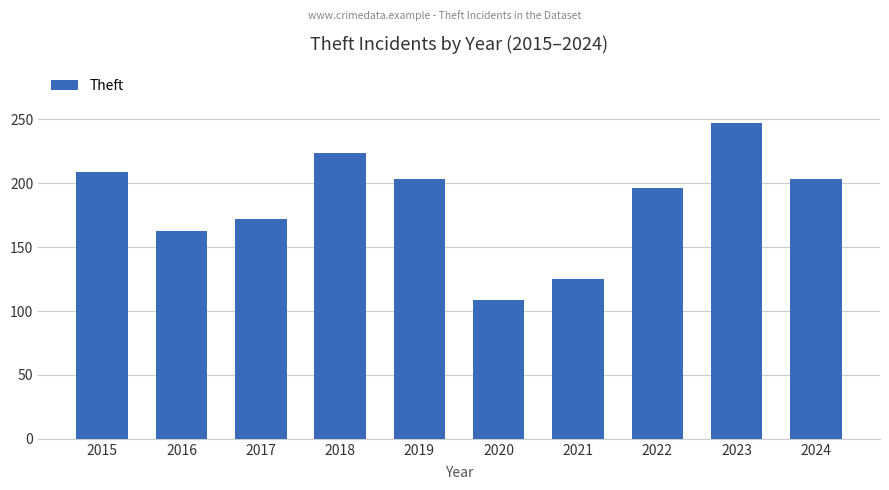

What is the value of the 8th bar from the left?

196